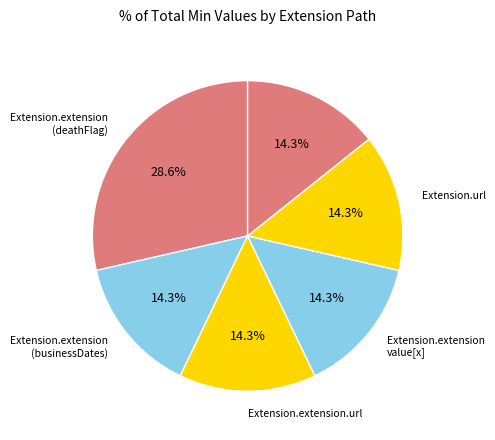

What is the largest slice in the pie chart?

Extension.extension